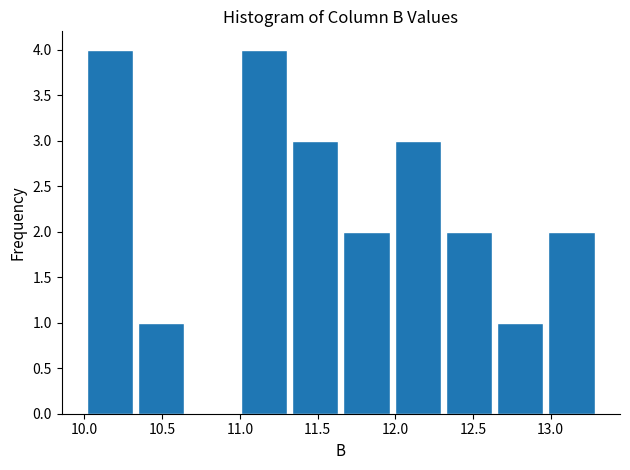

Reading left to right, transcribe this chart: for each bar, give the range it covers on the x-axis and its height. Neither the bar edges nor the heights are printed on the chart, so give them approximately, as read against the axes.

10.00 to 10.33: 4
10.33 to 10.66: 1
10.66 to 10.99: 0
10.99 to 11.32: 4
11.32 to 11.65: 3
11.65 to 11.98: 2
11.98 to 12.31: 3
12.31 to 12.64: 2
12.64 to 12.97: 1
12.97 to 13.30: 2